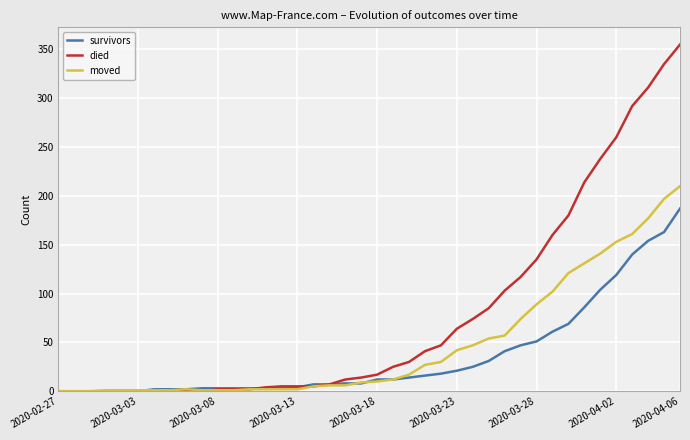

What is the maximum value for died?

355